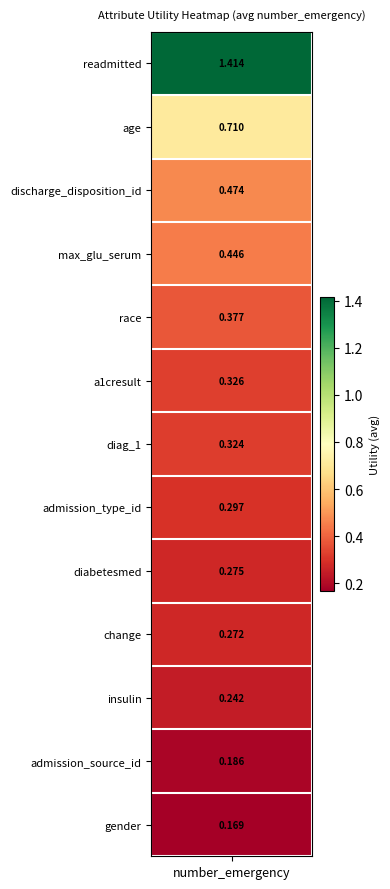

What is the sum of all values?

5.5